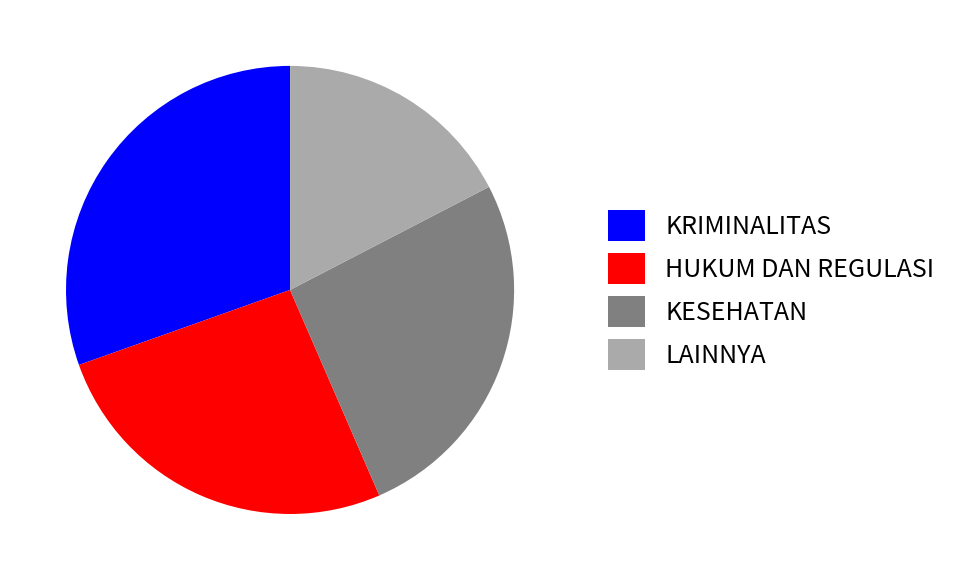

Do KESEHATAN and LAINNYA together represent more than half of the pie?

No